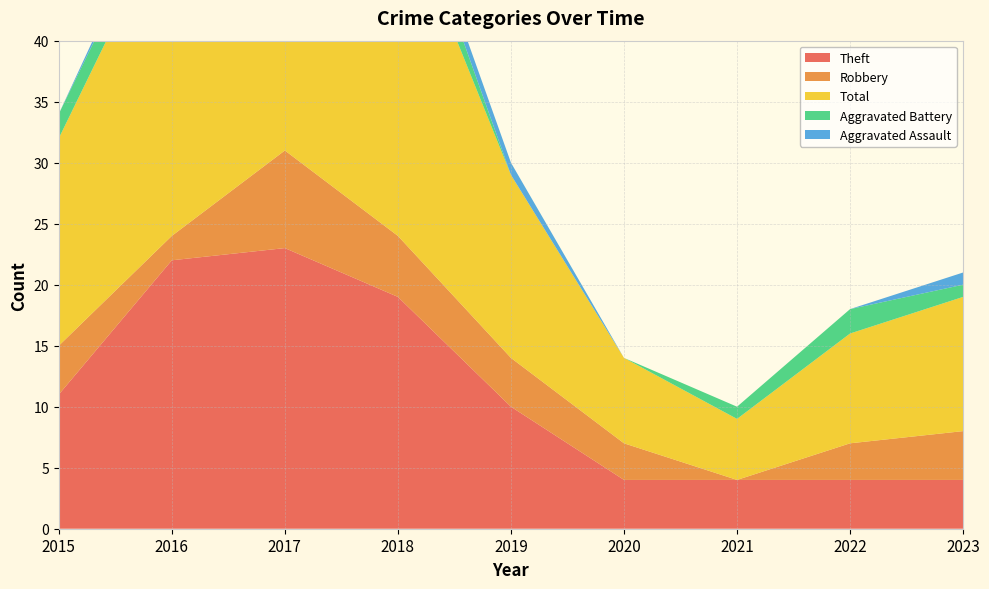

Reading left to right, transcribe all the data shown in this chart.

Theft: 2015=11	2016=22	2017=23	2018=19	2019=10	2020=4	2021=4	2022=4	2023=4
Robbery: 2015=4	2016=2	2017=8	2018=5	2019=4	2020=3	2021=0	2022=3	2023=4
Total: 2015=17	2016=27	2017=34	2018=28	2019=15	2020=7	2021=5	2022=9	2023=11
Aggravated Battery: 2015=2	2016=2	2017=1	2018=3	2019=0	2020=0	2021=1	2022=2	2023=1
Aggravated Assault: 2015=0	2016=1	2017=1	2018=1	2019=1	2020=0	2021=0	2022=0	2023=1